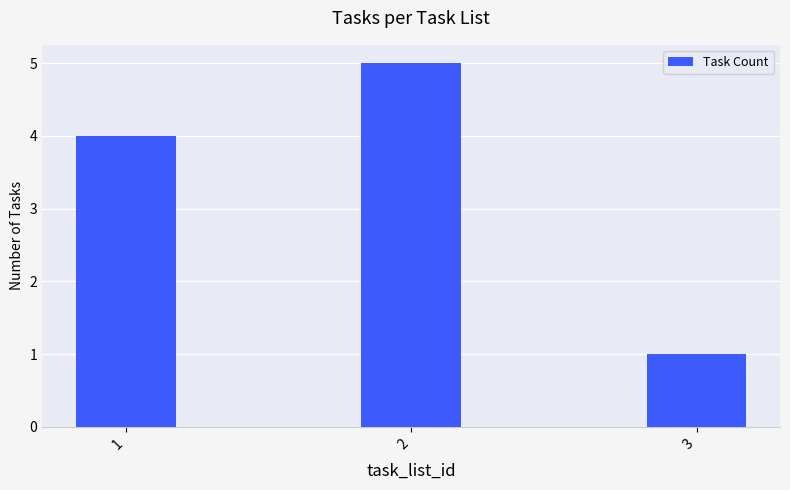

Is it true that the value at 1 is 7?

False